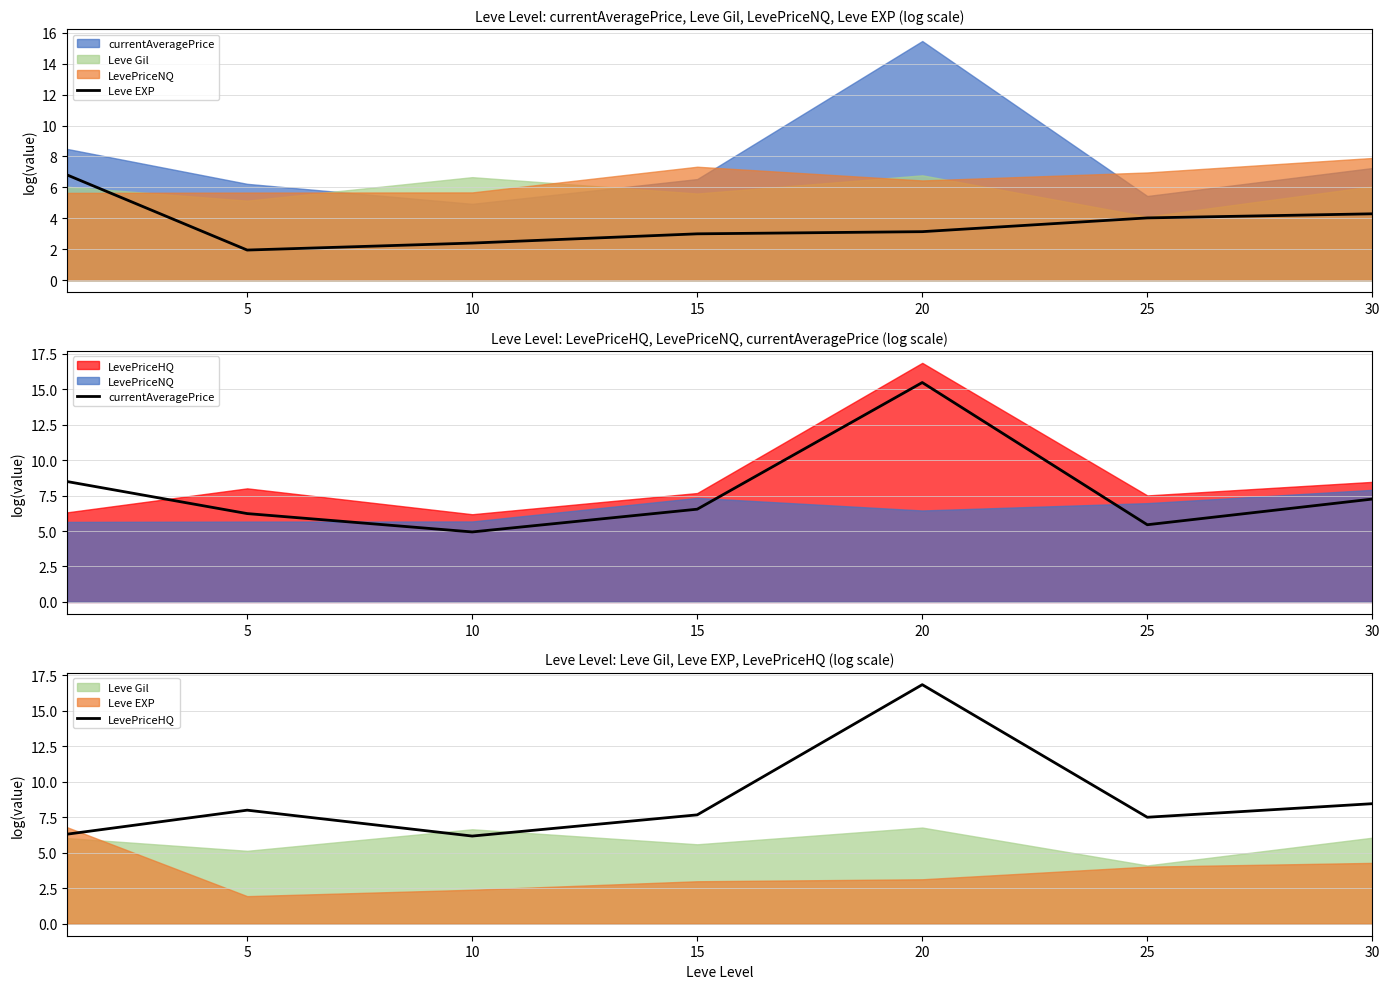

At how many categories does at least one series exceed 6?

7